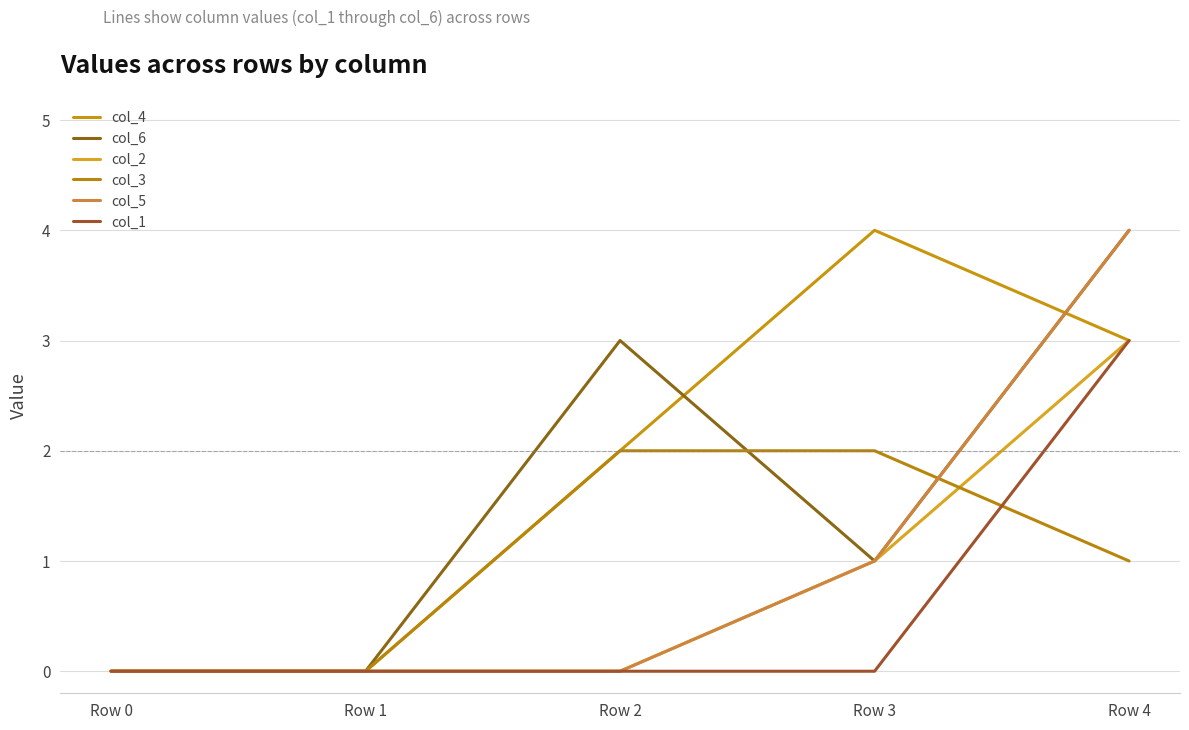

Reading left to right, transcribe all the data shown in this chart.

col_4: Row 0=0	Row 1=0	Row 2=2	Row 3=4	Row 4=3
col_6: Row 0=0	Row 1=0	Row 2=3	Row 3=1	Row 4=4
col_2: Row 0=0	Row 1=0	Row 2=0	Row 3=1	Row 4=3
col_3: Row 0=0	Row 1=0	Row 2=2	Row 3=2	Row 4=1
col_5: Row 0=0	Row 1=0	Row 2=0	Row 3=1	Row 4=4
col_1: Row 0=0	Row 1=0	Row 2=0	Row 3=0	Row 4=3